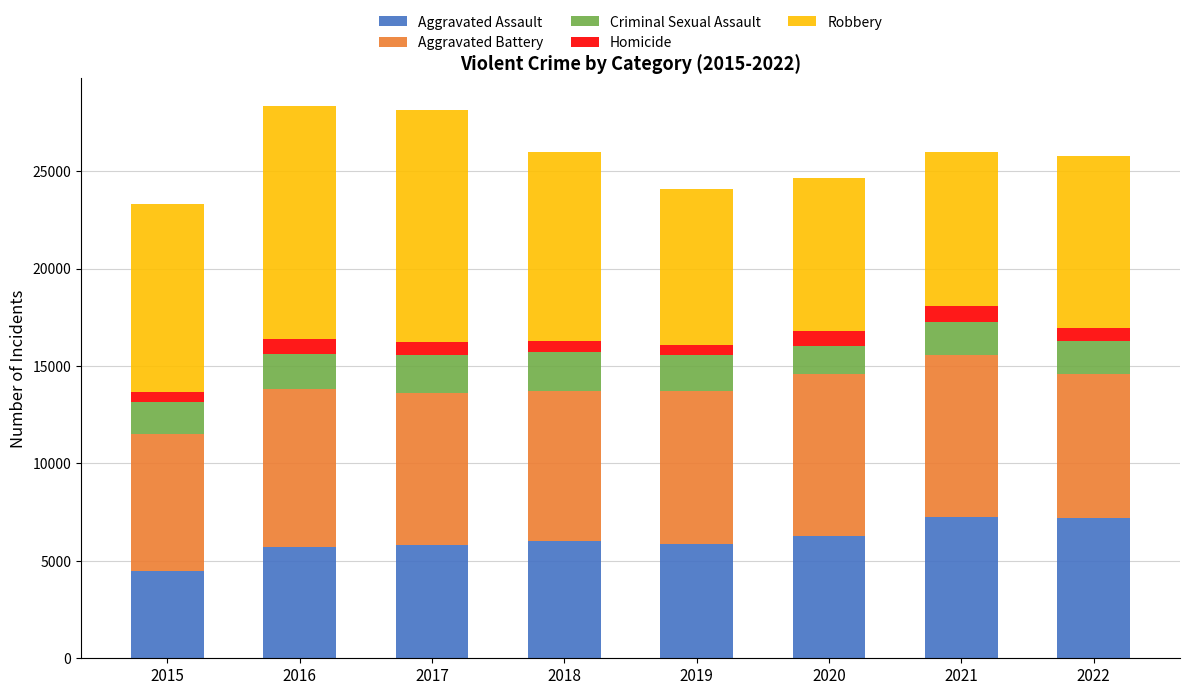

How many distinct data groups are displayed?

5